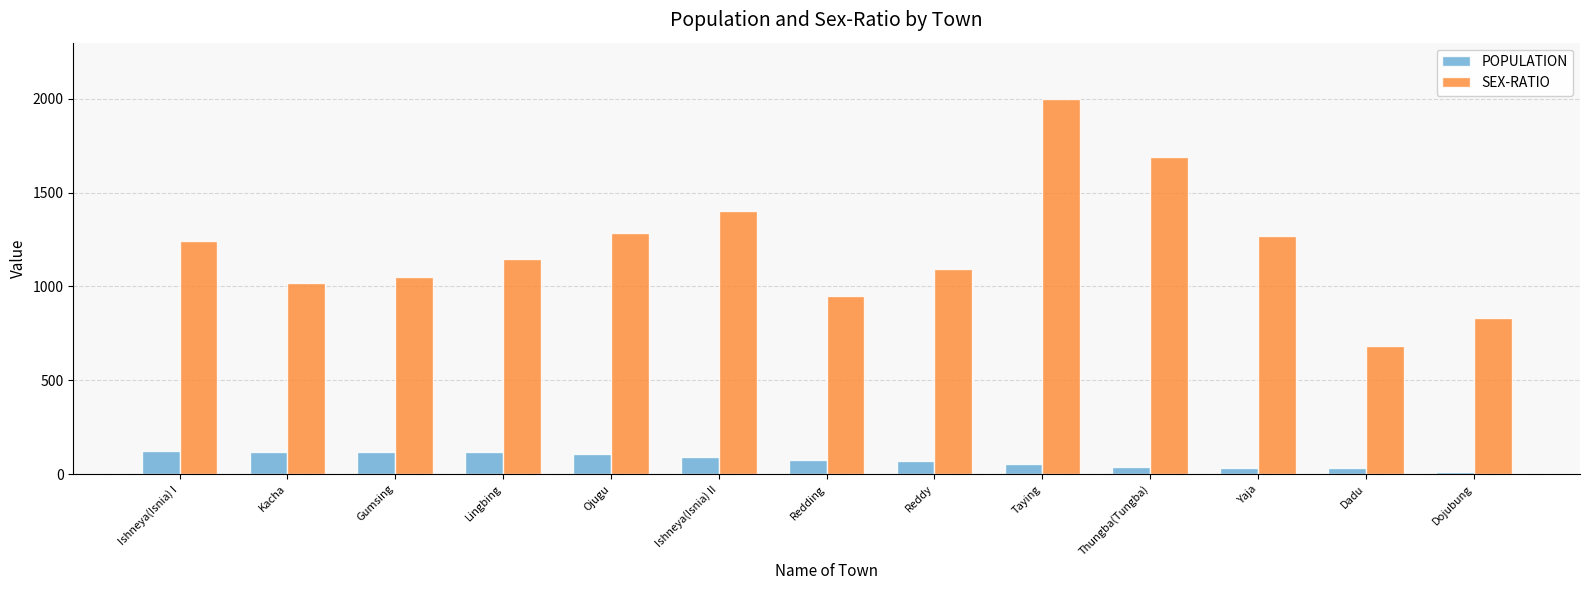

List the series in order of their overall mean, highest first.

SEX-RATIO, POPULATION